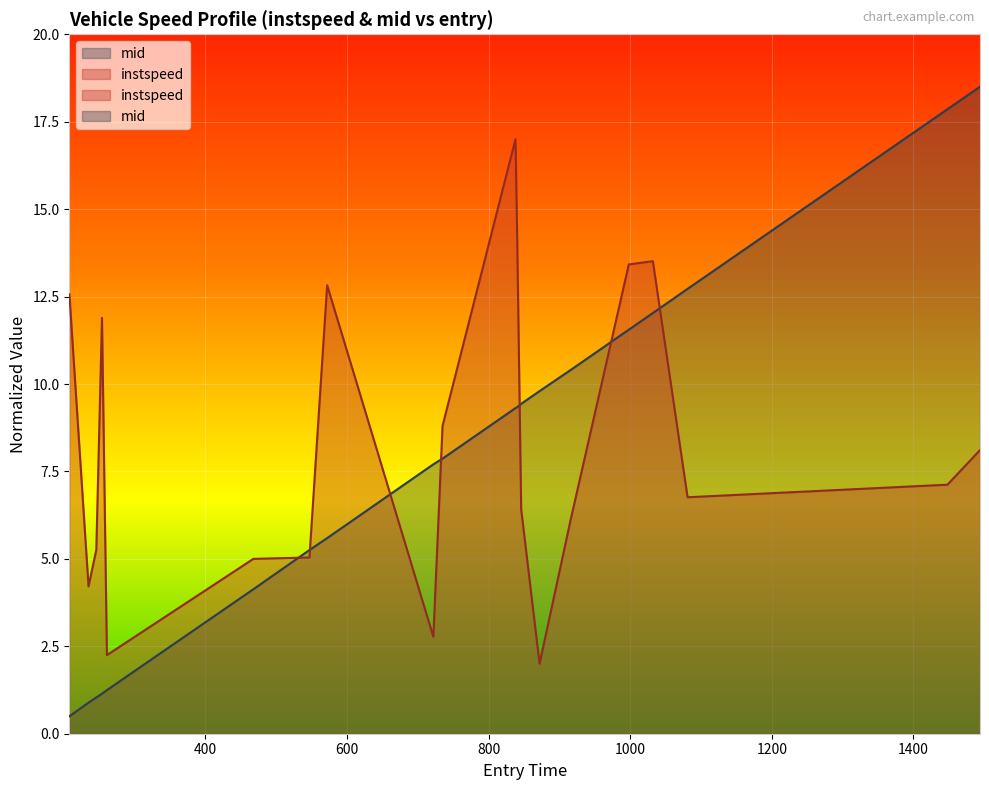

What is the sum of all mid values?

156.3